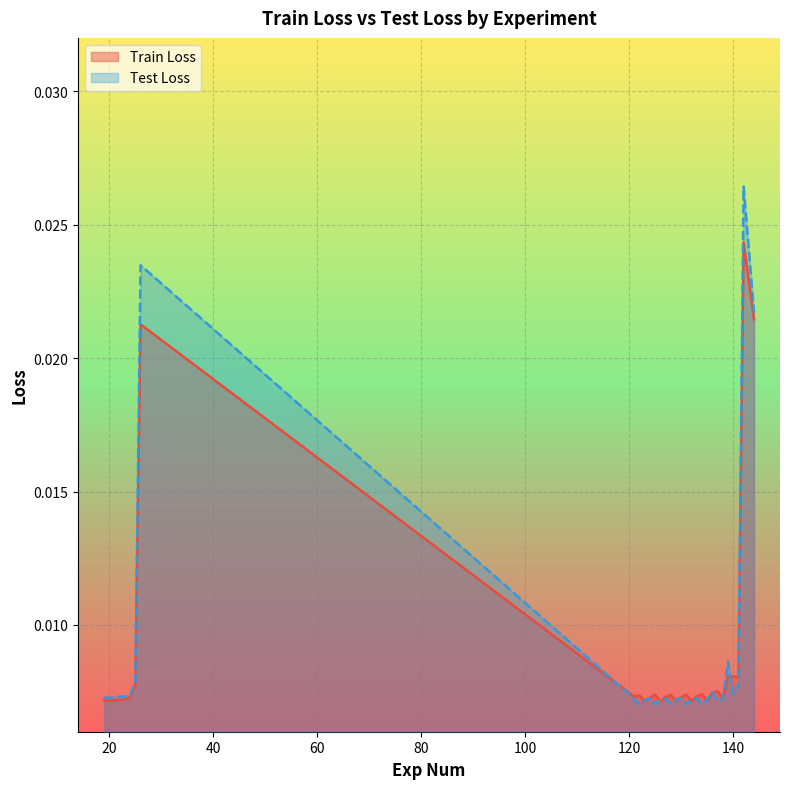

At which category is the sum across all series the highest?

142